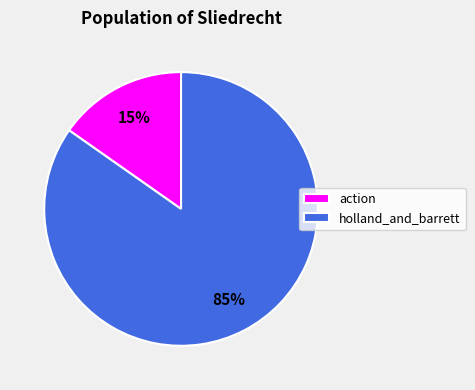

To the nearest percent, what portion does holland_and_barrett represent?

85%